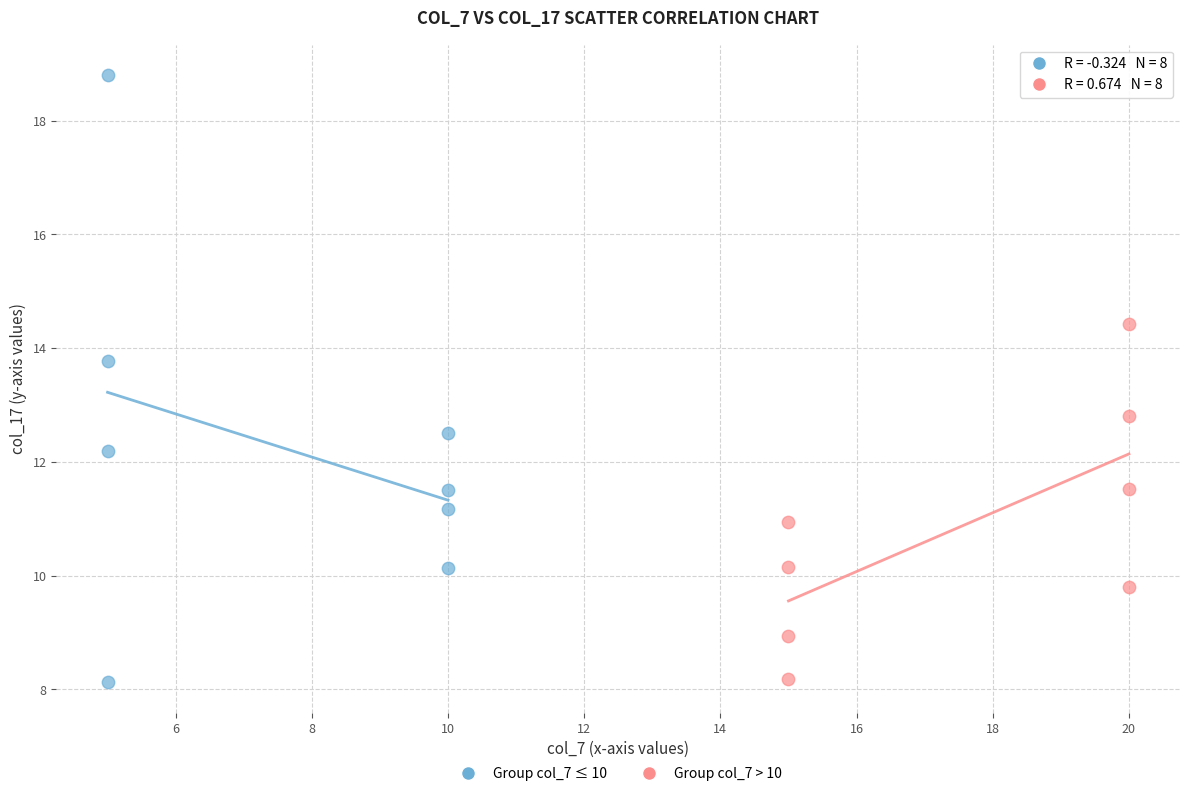

Which series reaches the maximum Y coordinate?

Group col_7 ≤ 10